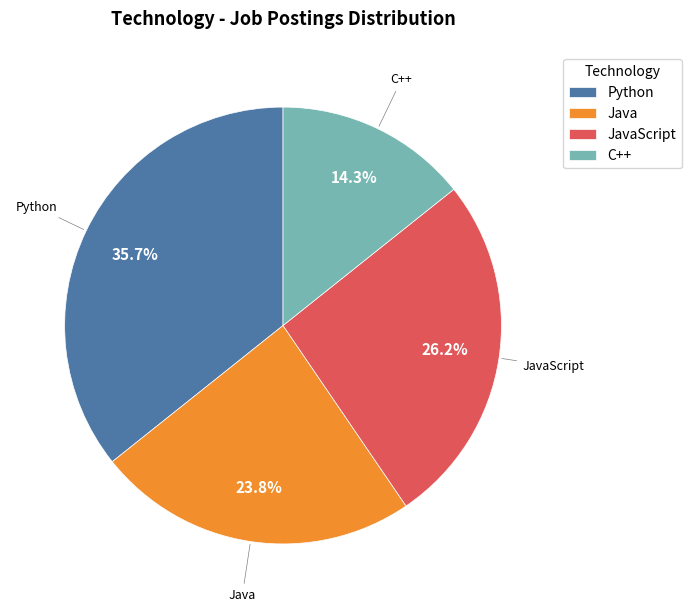

How much of the chart is everything except JavaScript?

73.8%